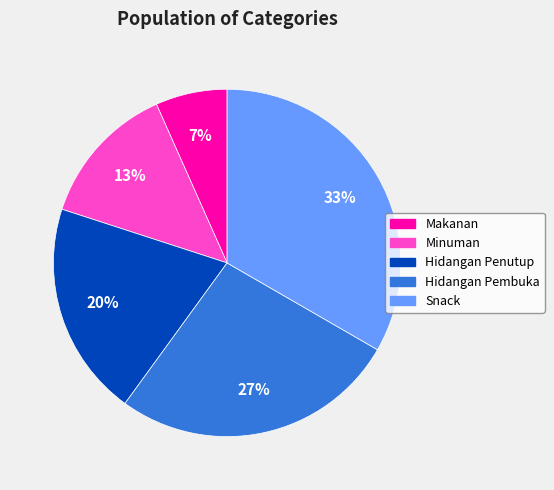

To the nearest percent, what portion does Minuman represent?

13%